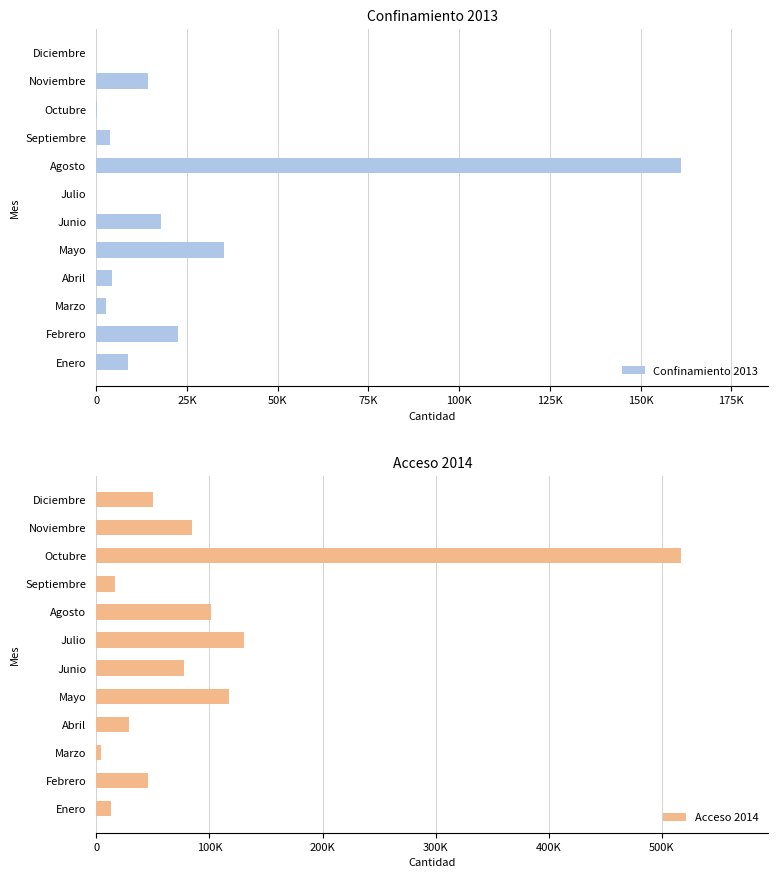

What is the highest value of the Acceso 2014 series?

516570